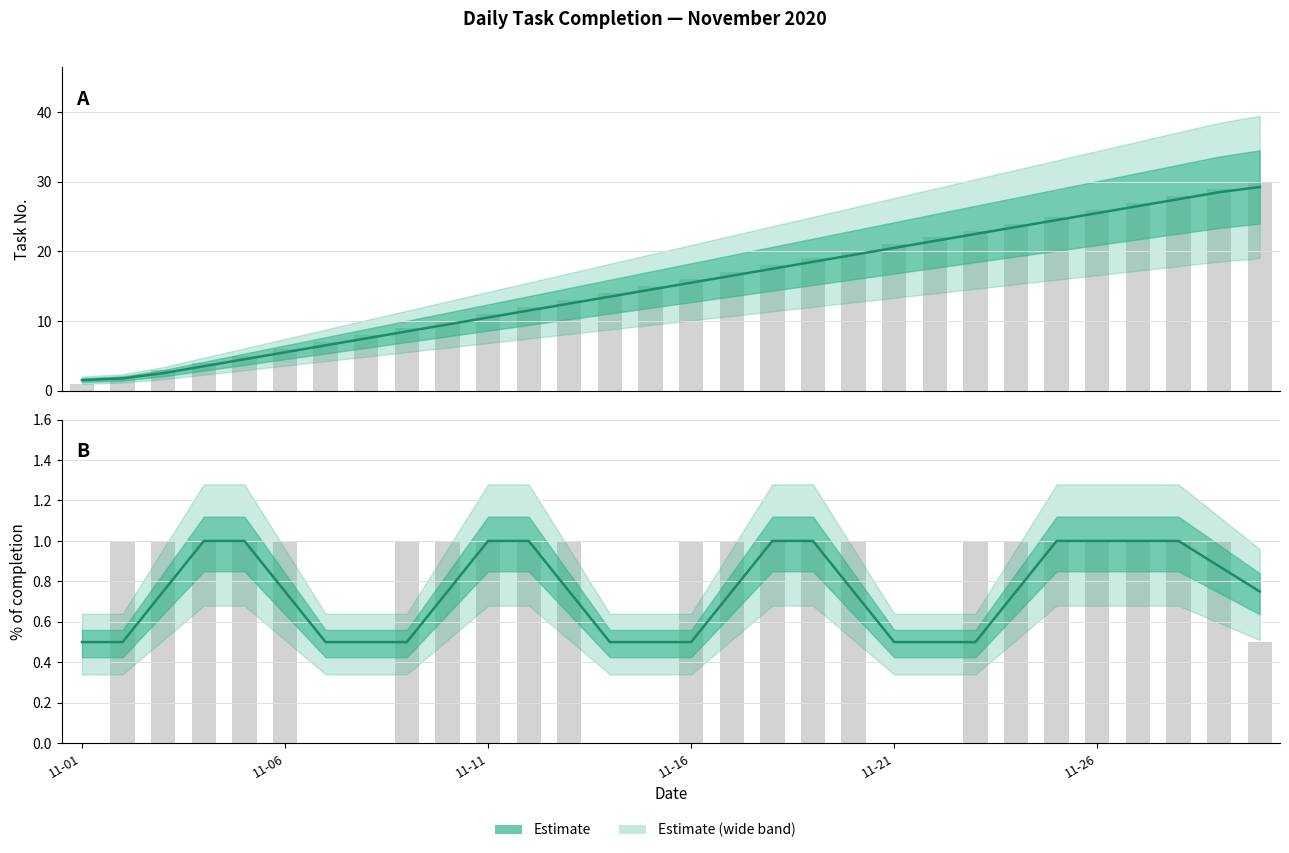

Which category has the lowest value in the % of completion series?

11-01